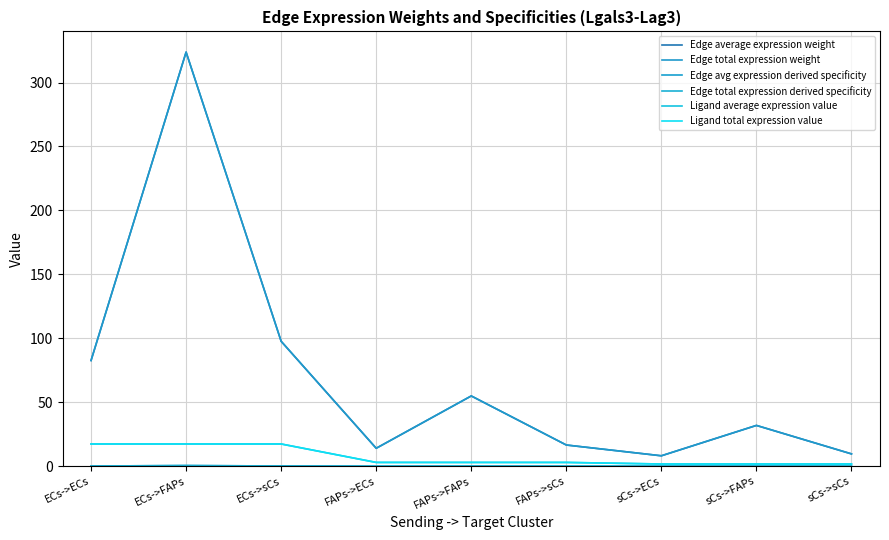

Does the chart have visible grid lines?

Yes